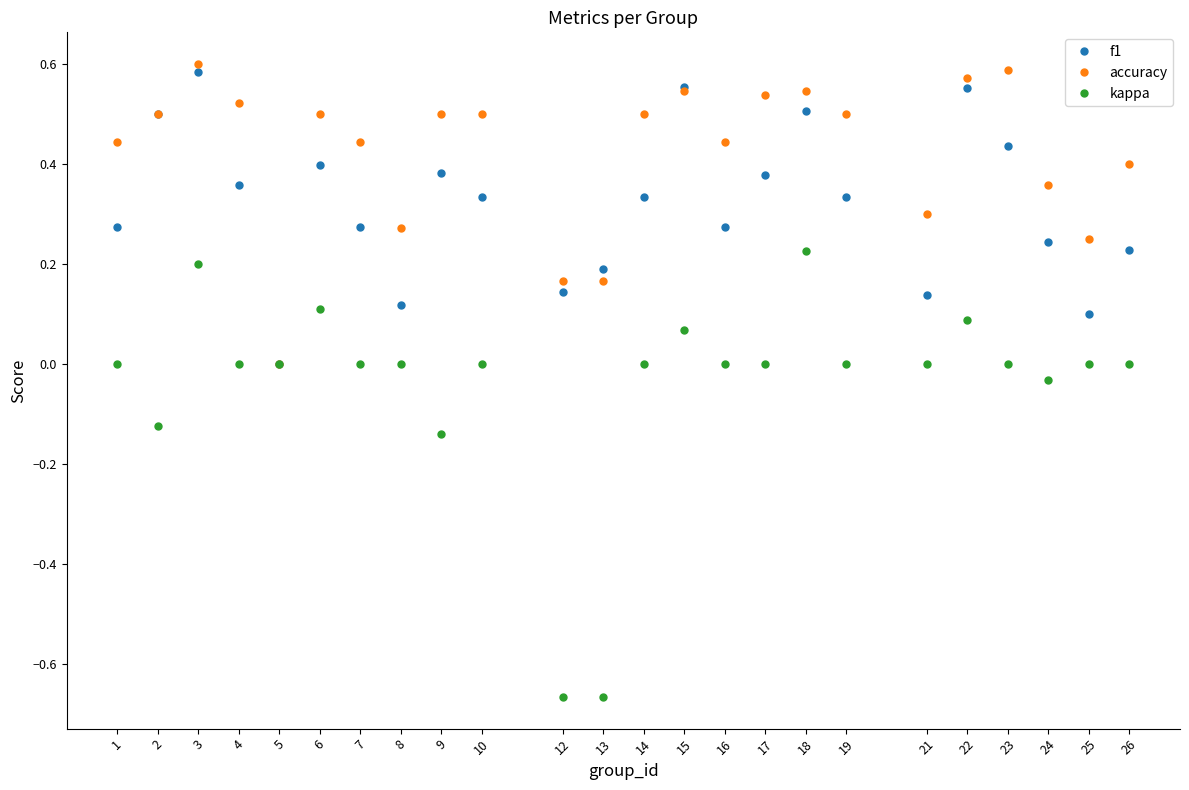

How many lines are shown in the chart?

3